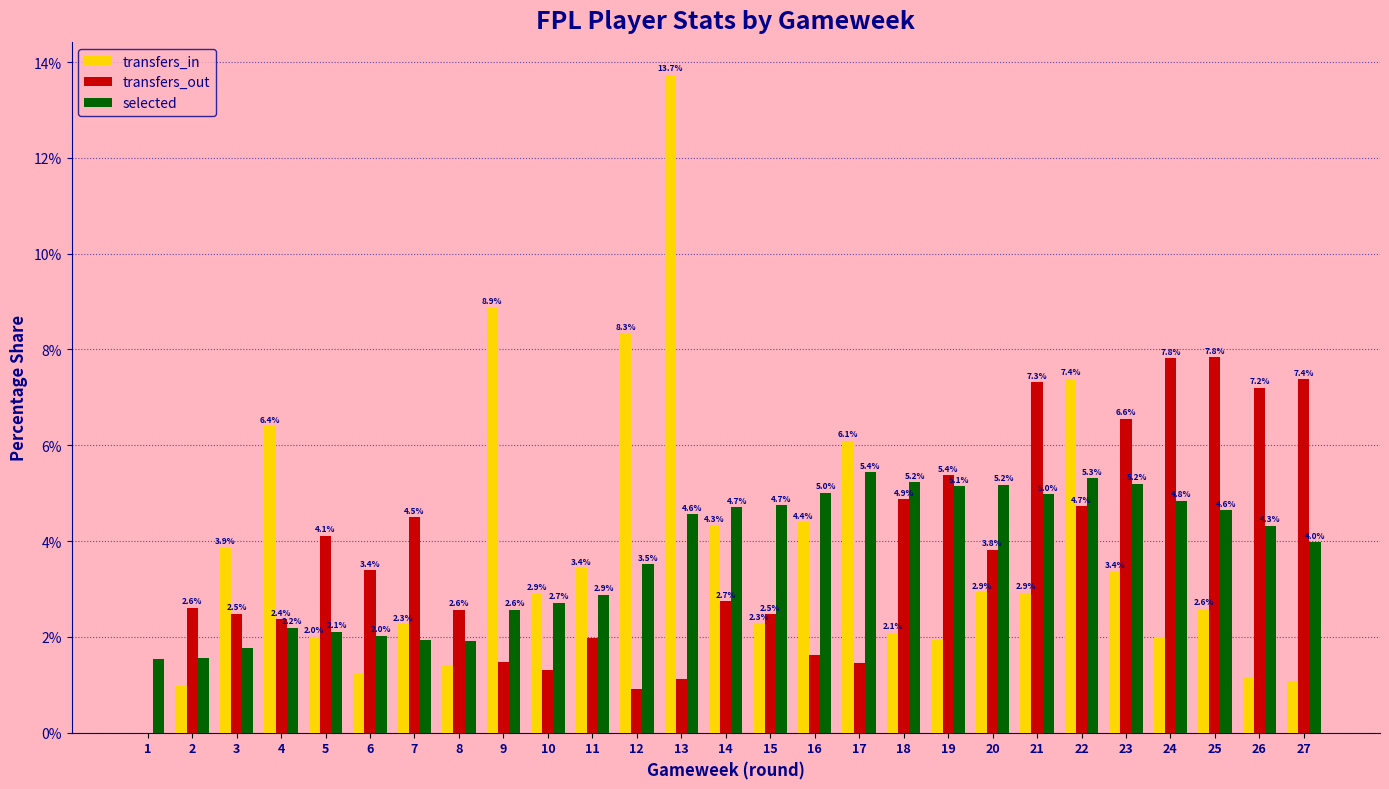

At which category is the sum across all series the highest?

13